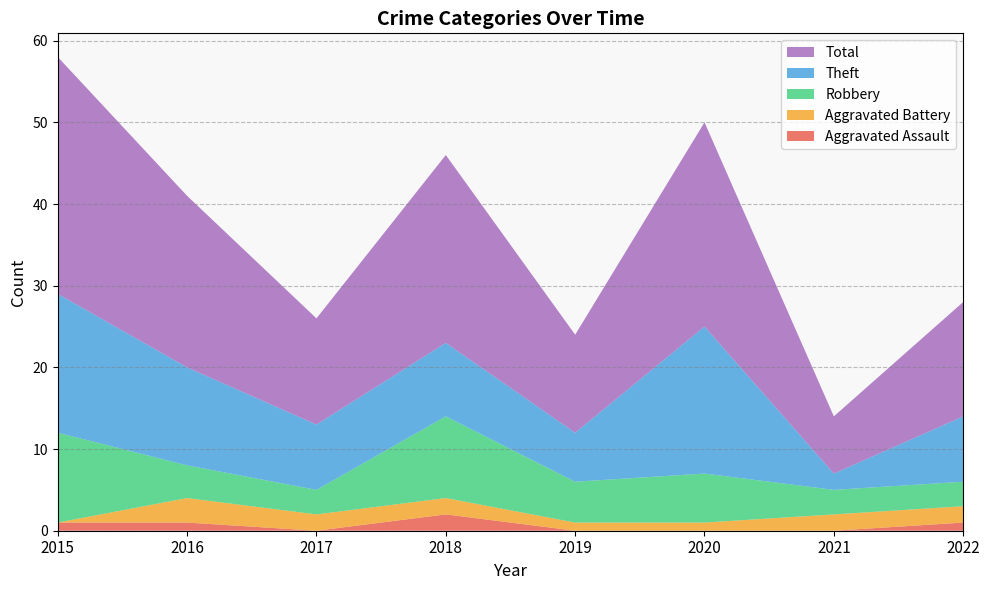

Reading left to right, extract all data points from this chart.

Aggravated Assault: 2015=1	2016=1	2017=0	2018=2	2019=0	2020=0	2021=0	2022=1
Aggravated Battery: 2015=0	2016=3	2017=2	2018=2	2019=1	2020=1	2021=2	2022=2
Robbery: 2015=11	2016=4	2017=3	2018=10	2019=5	2020=6	2021=3	2022=3
Theft: 2015=17	2016=12	2017=8	2018=9	2019=6	2020=18	2021=2	2022=8
Total: 2015=29	2016=21	2017=13	2018=23	2019=12	2020=25	2021=7	2022=14